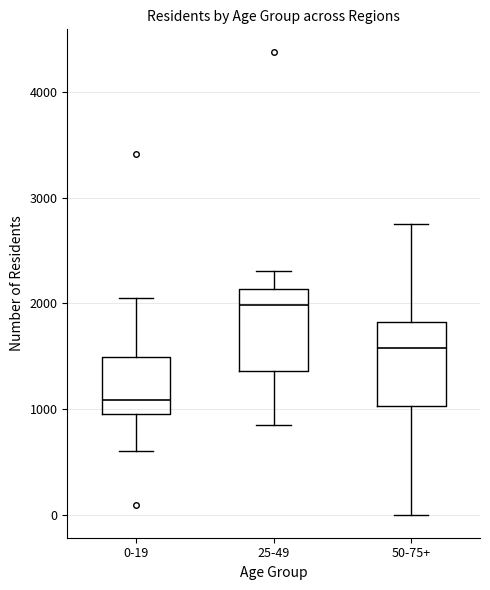

Reading left to right, transcribe this box plot: for each box, give where its median line is, the range the box spans, and where its two whiskers end, as read against the y-axis. The values are not printed on the chart, so give them approximately, as read against the axis.

0-19: median 1100, box 1000 to 1500, whiskers 600 to 2100
25-49: median 2000, box 1400 to 2100, whiskers 900 to 2300
50-75+: median 1600, box 1000 to 1800, whiskers 0 to 2800